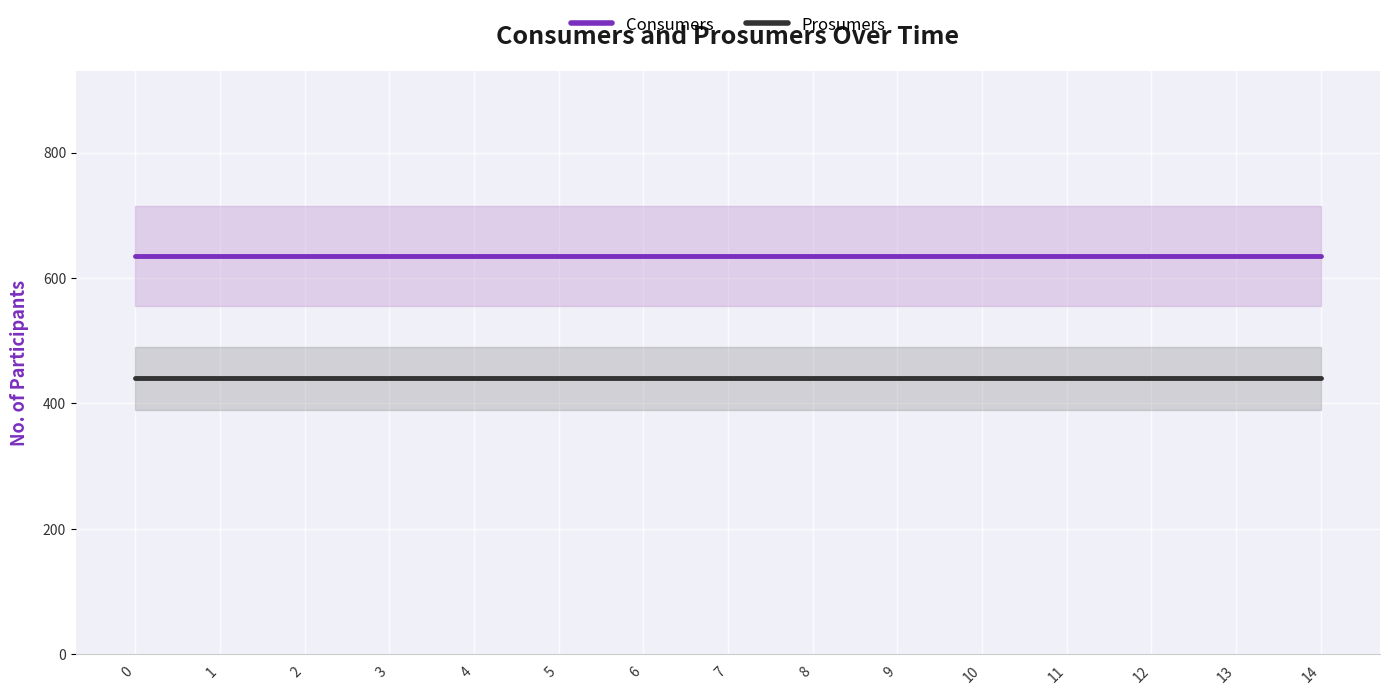

True or false: Consumers has a value of 635 at 14.

True